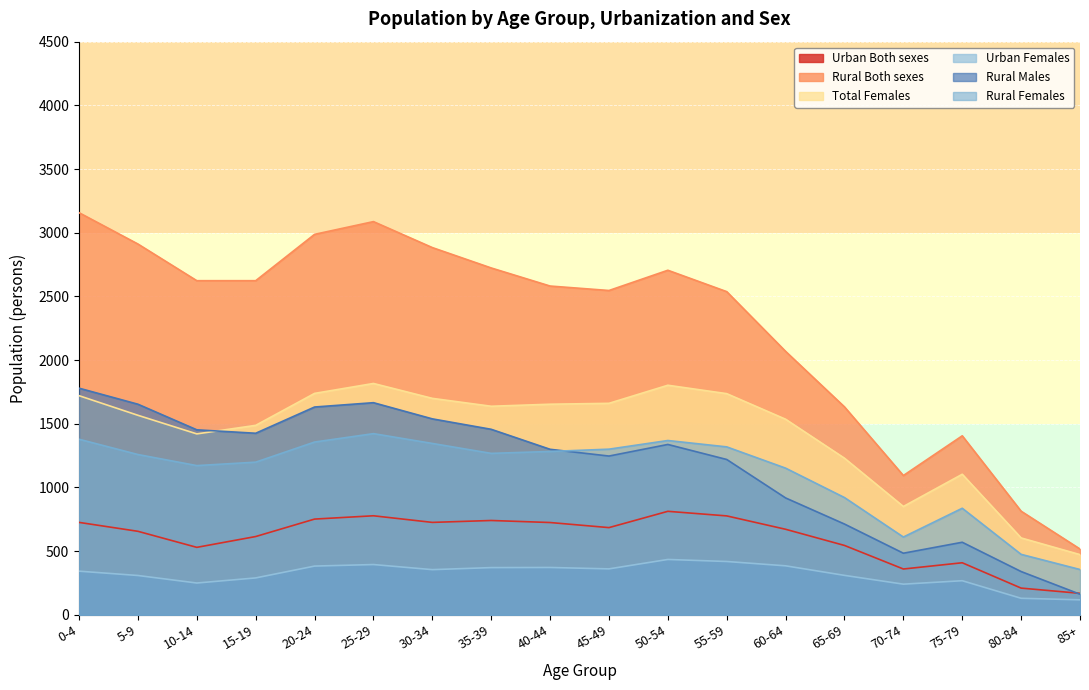

Reading left to right, what are all the values shown in this chart?

Urban Both sexes: 725	655	529	614	751	777	725	740	724	684	812	776	671	544	359	408	209	168
Rural Both sexes: 3157	2911	2623	2623	2987	3087	2883	2723	2581	2546	2705	2537	2068	1632	1093	1405	813	516
Total Females: 1720	1566	1420	1487	1738	1816	1699	1637	1653	1660	1802	1736	1535	1229	850	1103	603	472
Urban Females: 342	308	249	289	382	394	354	370	371	360	434	418	384	309	240	267	129	117
Rural Males: 1779	1653	1452	1425	1631	1665	1538	1456	1299	1246	1337	1219	917	712	483	569	339	161
Rural Females: 1378	1258	1171	1198	1356	1422	1345	1267	1282	1300	1368	1318	1151	920	610	836	474	355